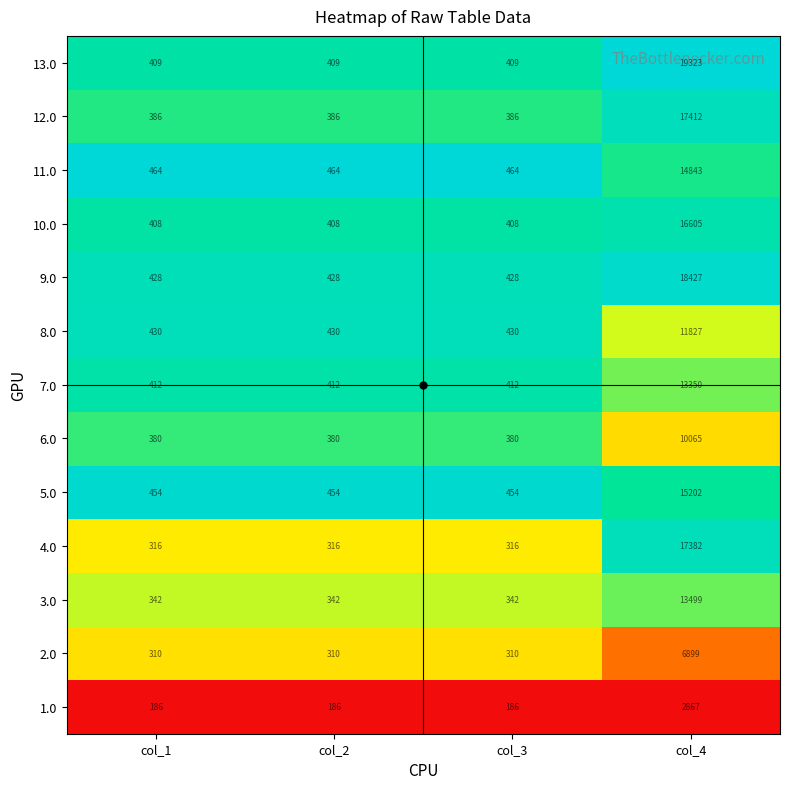

What is the spread (max minus min) of values at col_1?

278